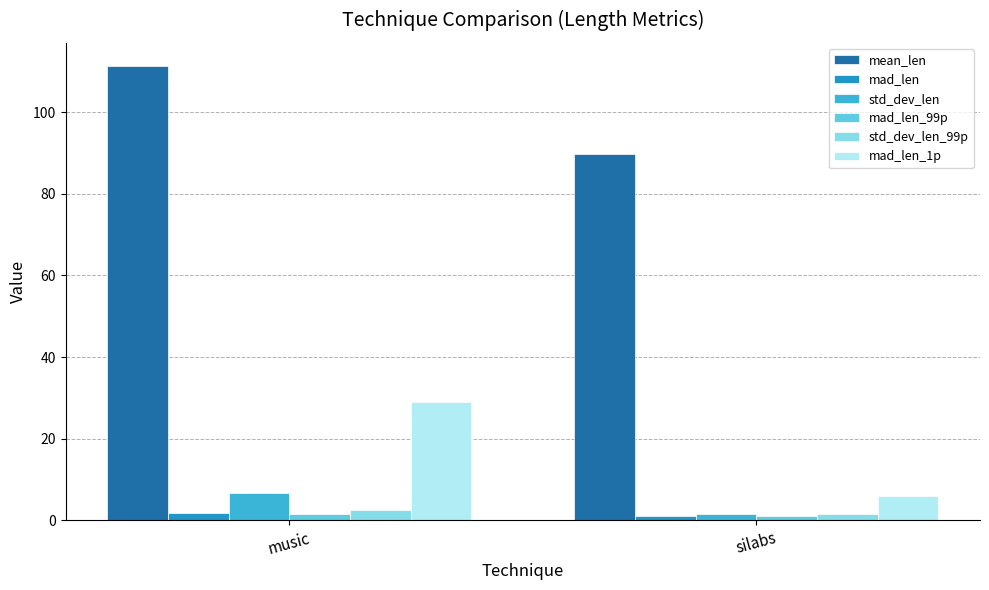

Between music and silabs, which series saw the biggest shift?

mad_len_1p